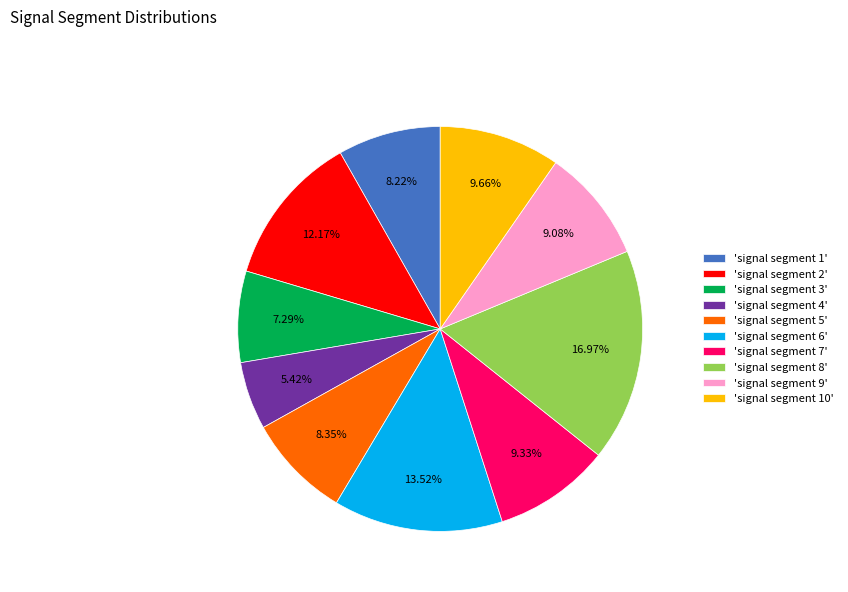

Which category has the biggest portion of the pie?

'signal segment 8'